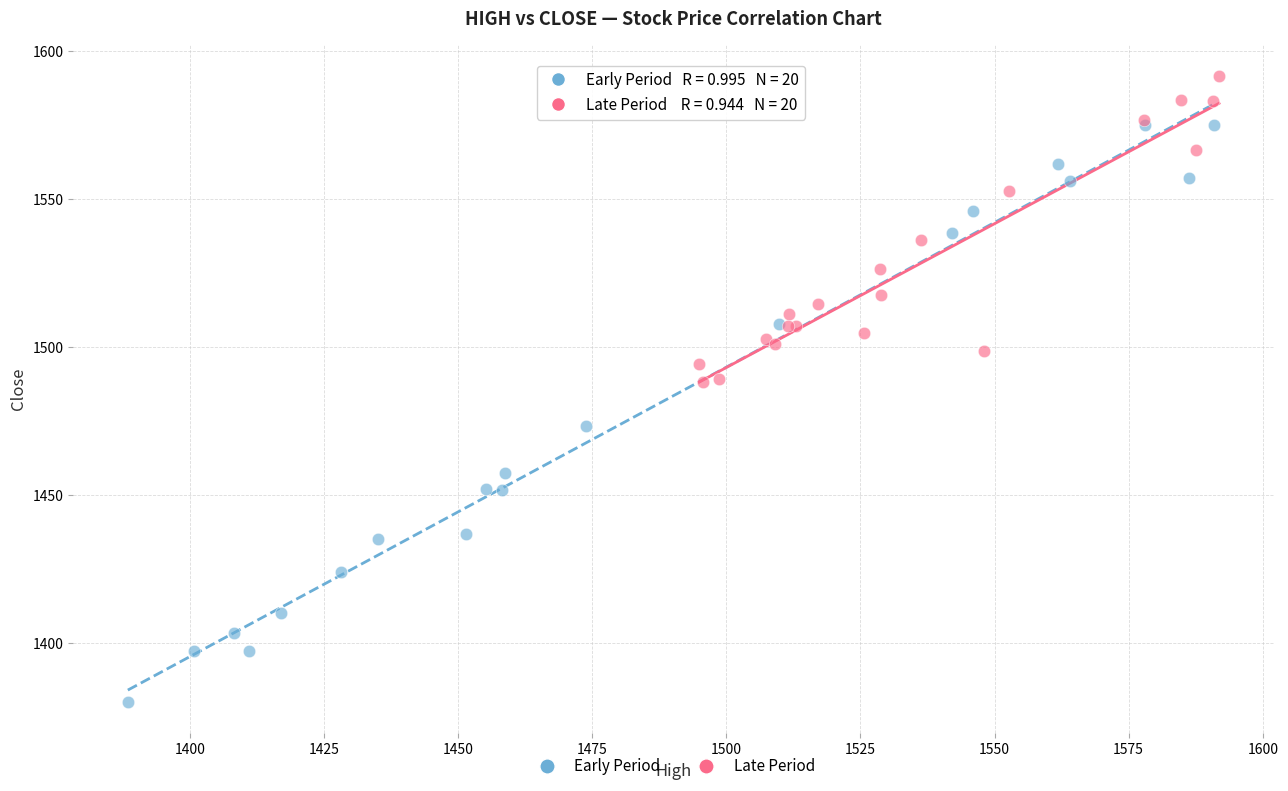

Which series contains the highest Y value?

Late Period